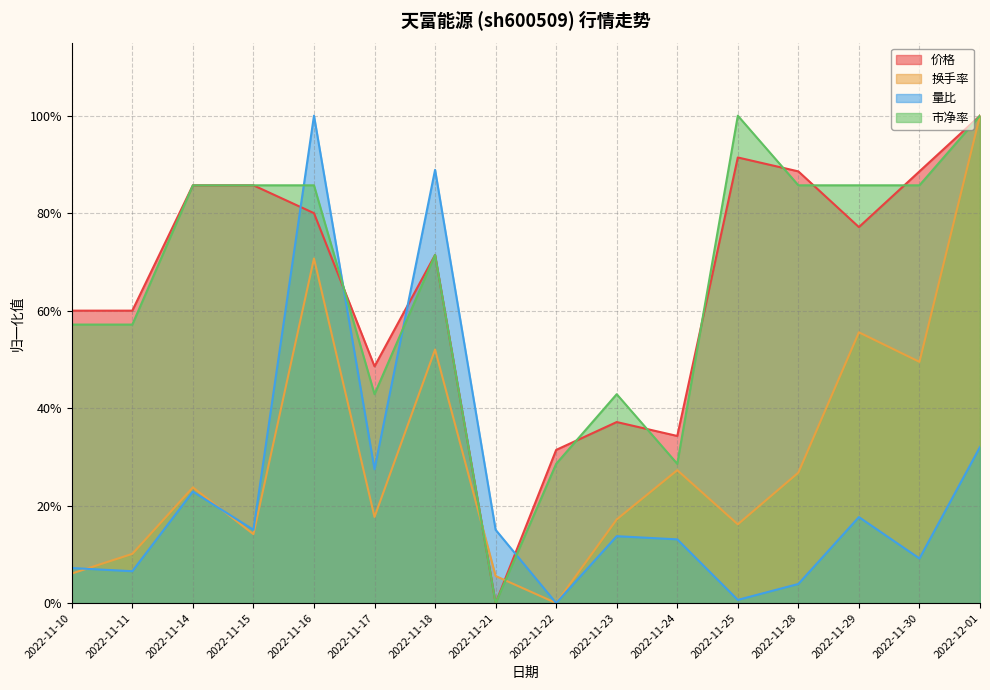

Where do 量比 and 换手率 first cross each other?

2022-11-10 and 2022-11-11